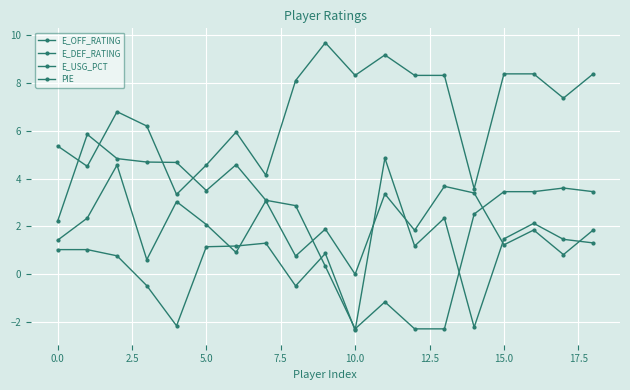

What is the difference between the maximum and minimum values in the E_OFF_RATING series?

6.4